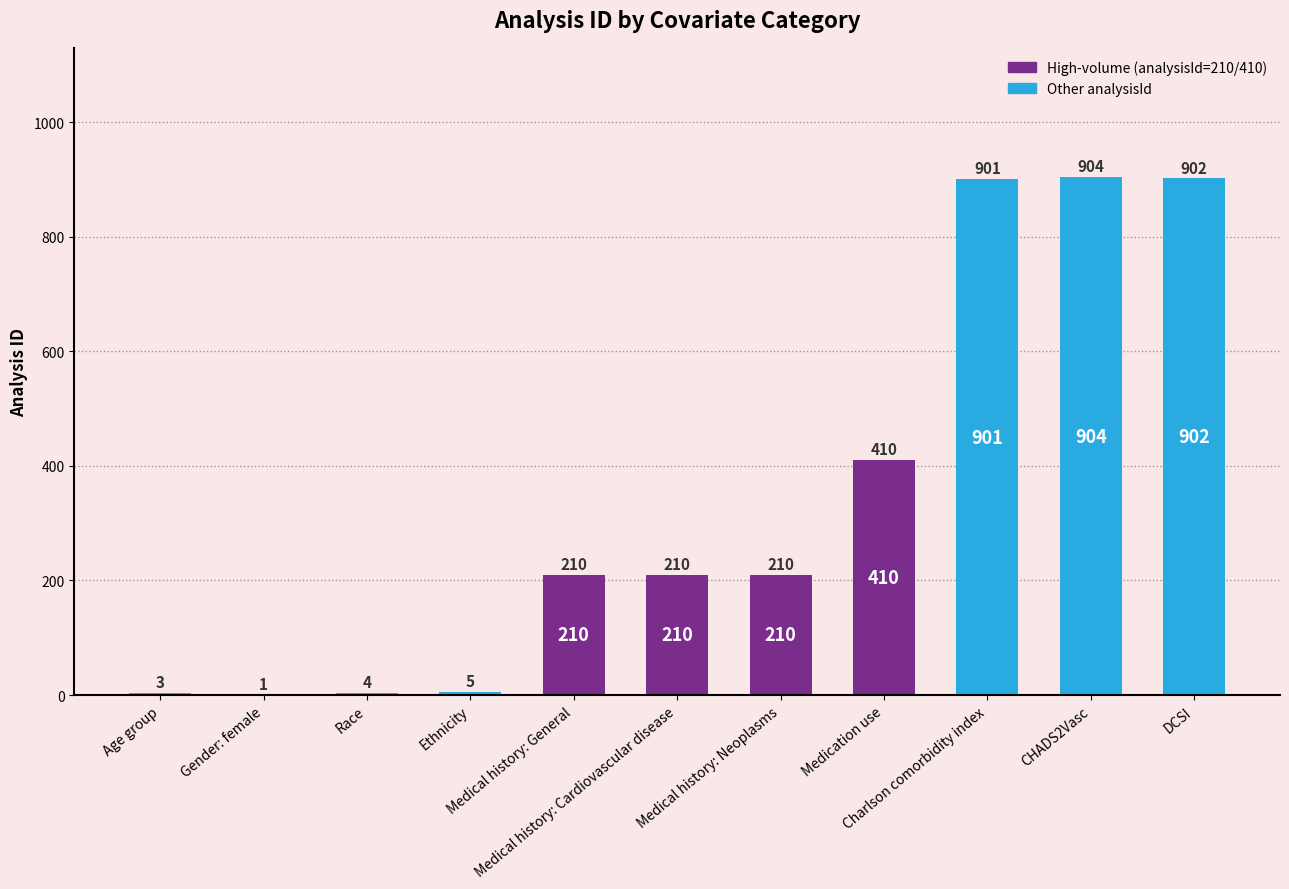

The value at DCSI is 902. True or false?

True